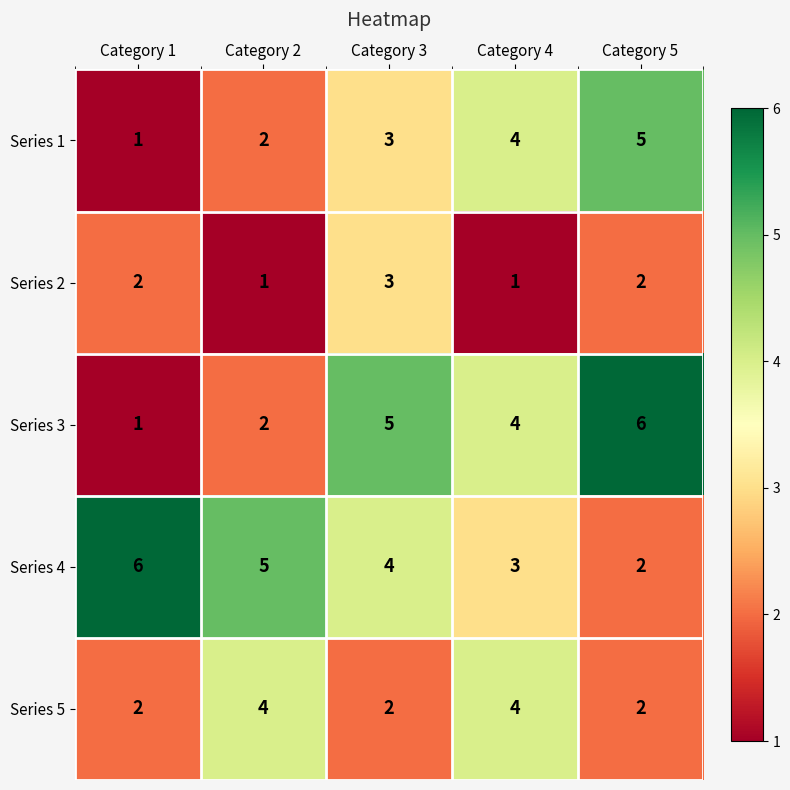

What is the greatest value displayed?

6